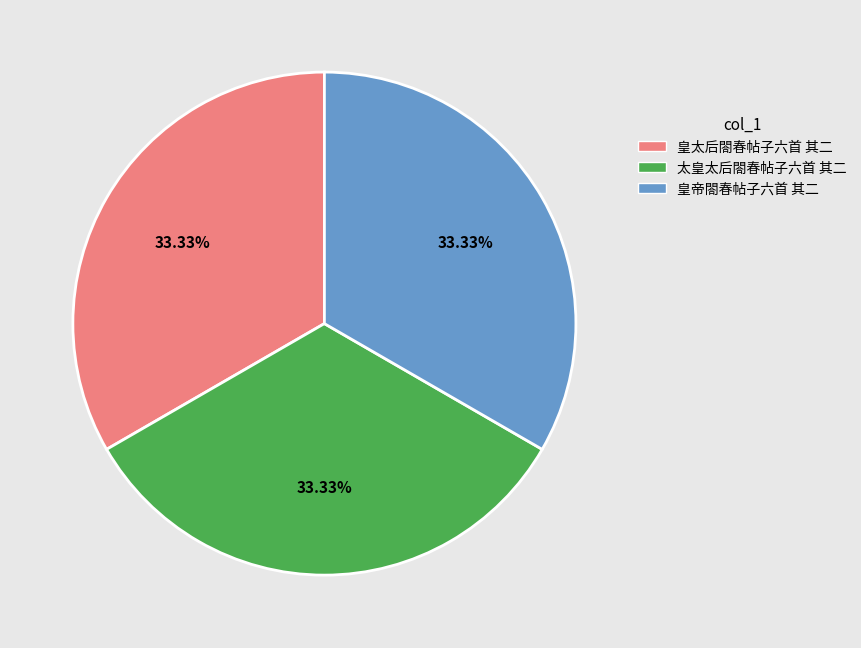

Does any single category account for the majority?

No